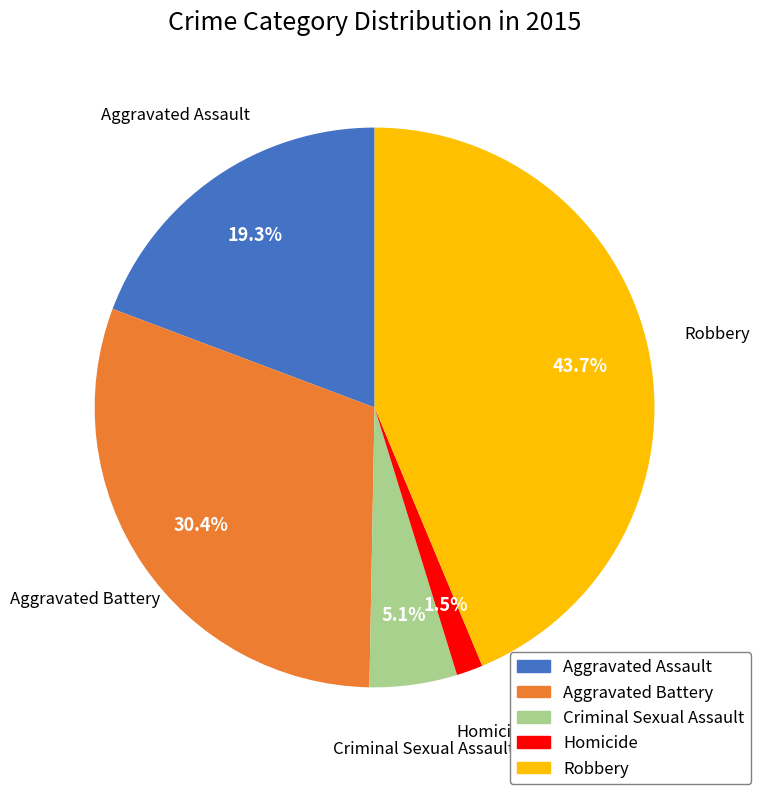

How many segments does this pie chart have?

5